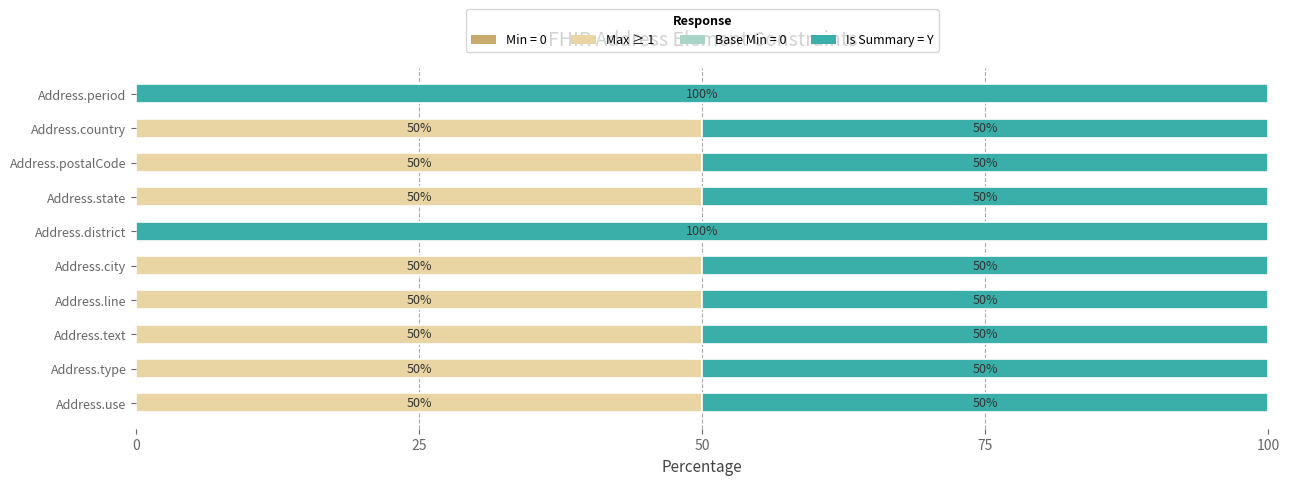

What is the sum of the Max ≥ 1 values at Address.country and Address.type?

100